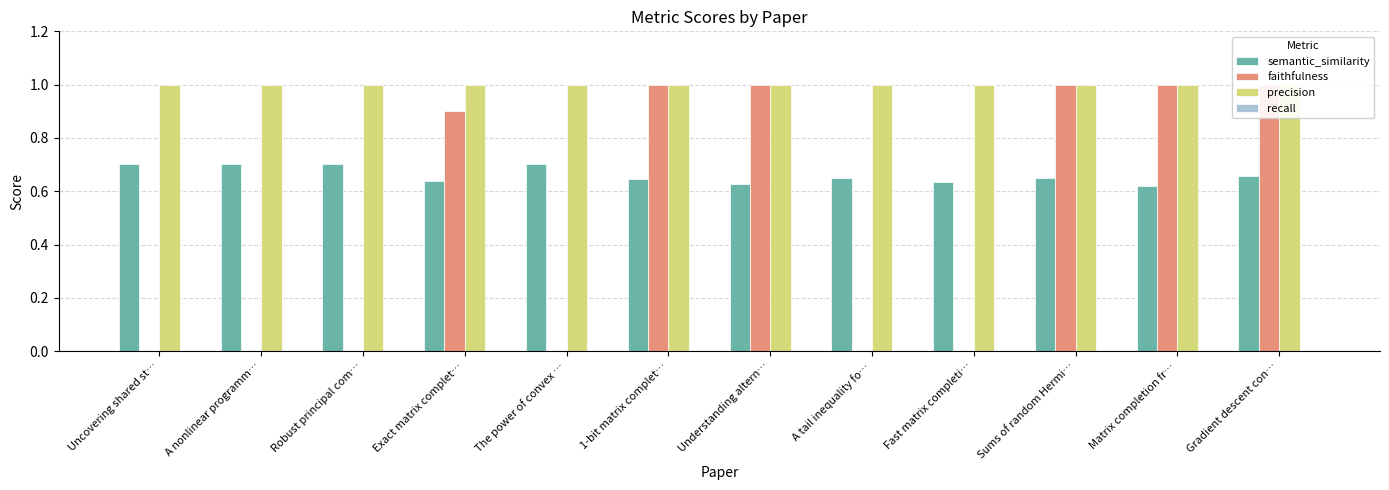

Reading right to left, transcribe all the data shown in this chart.

semantic_similarity: 0.7	0.6	0.7	0.6	0.6	0.6	0.6	0.7	0.6	0.7	0.7	0.7
faithfulness: 1.0	1.0	1.0	0.0	0.0	1.0	1.0	0.0	0.9	0.0	0.0	0.0
precision: 1.0	1.0	1.0	1.0	1.0	1.0	1.0	1.0	1.0	1.0	1.0	1.0
recall: 0.0	0.0	0.0	0.0	0.0	0.0	0.0	0.0	0.0	0.0	0.0	0.0